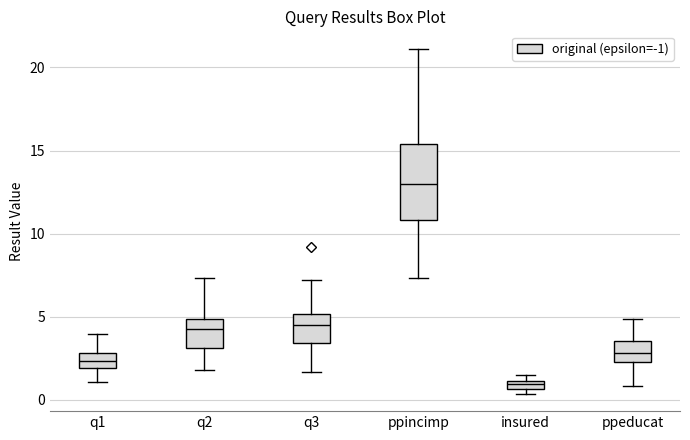

Which box is the tallest, from its lower edge to its upper edge?

ppincimp